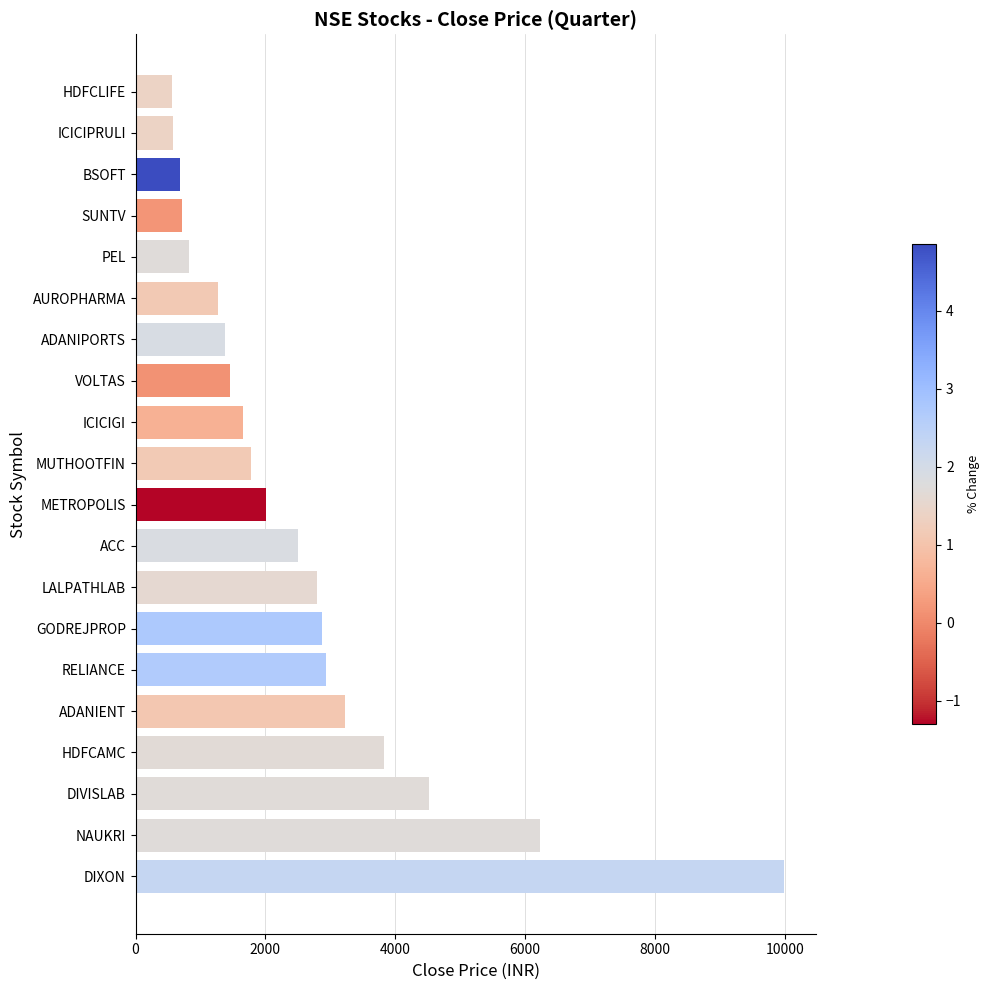

What is the change in value from DIVISLAB to PEL?

-3706.0